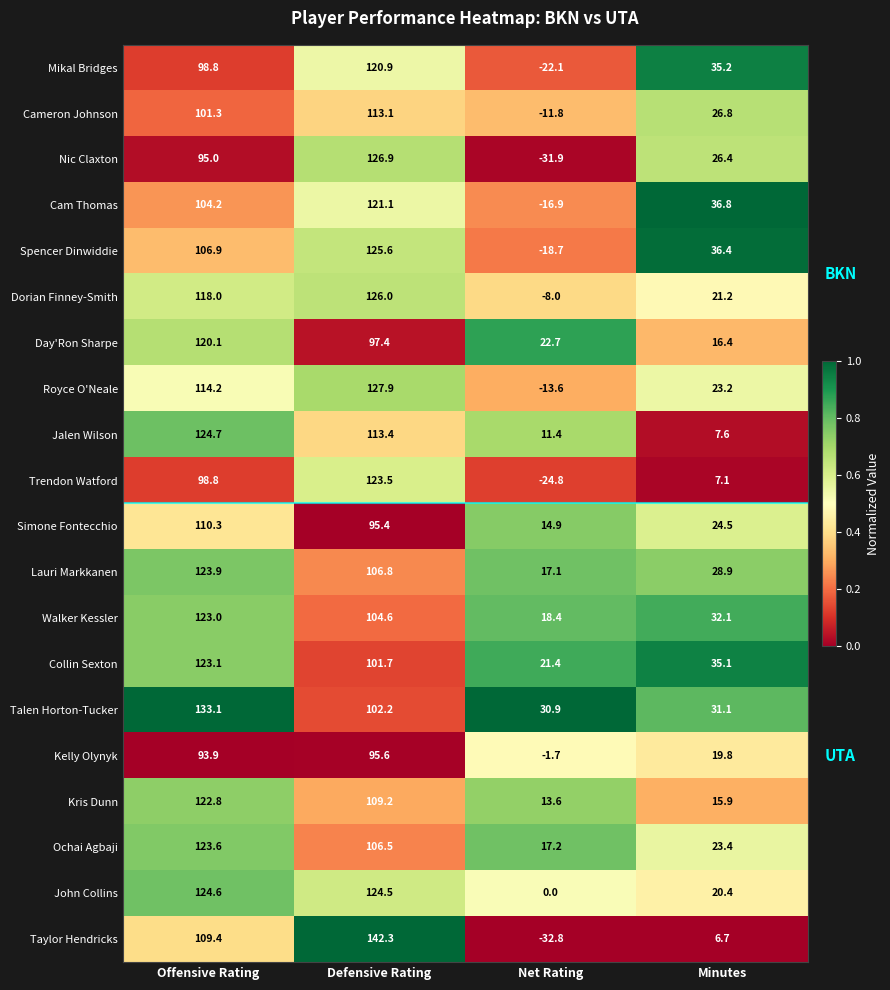

Which series has the largest range (max minus min)?

Taylor Hendricks